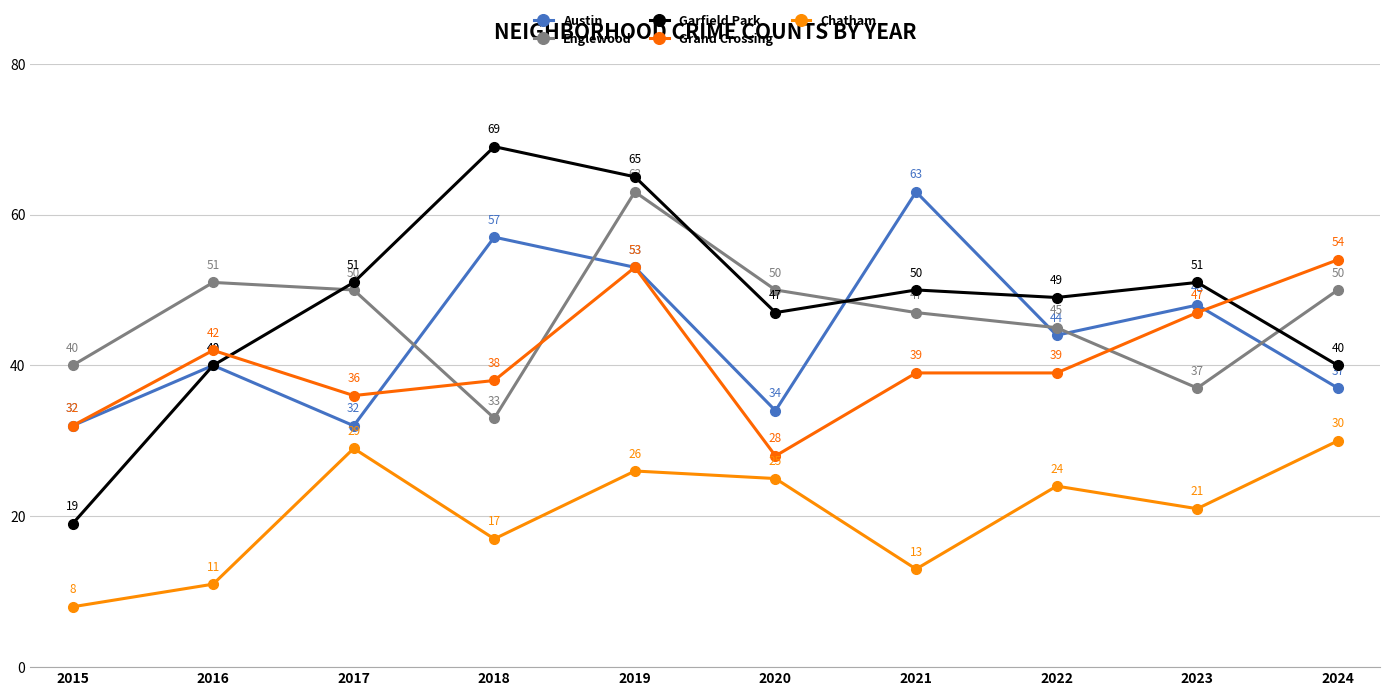

At which label does Chatham first exceed 24?

2017